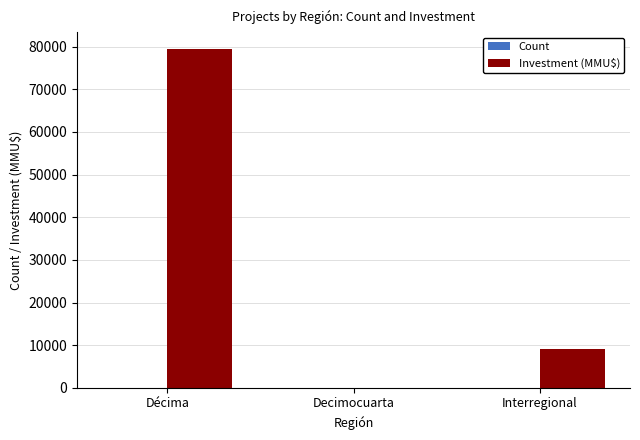

Which label corresponds to the largest value in the chart?

Décima